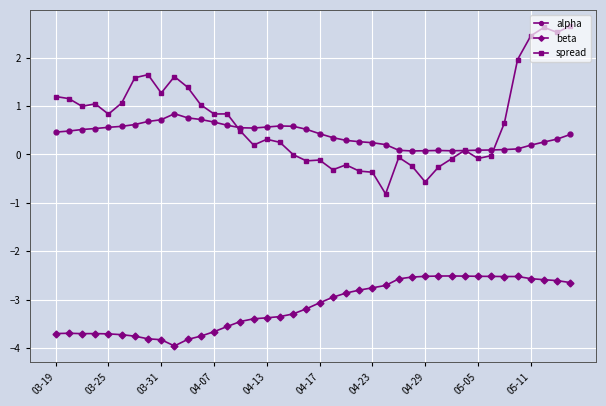

List the series in order of their peak value, lowest first.

beta, alpha, spread